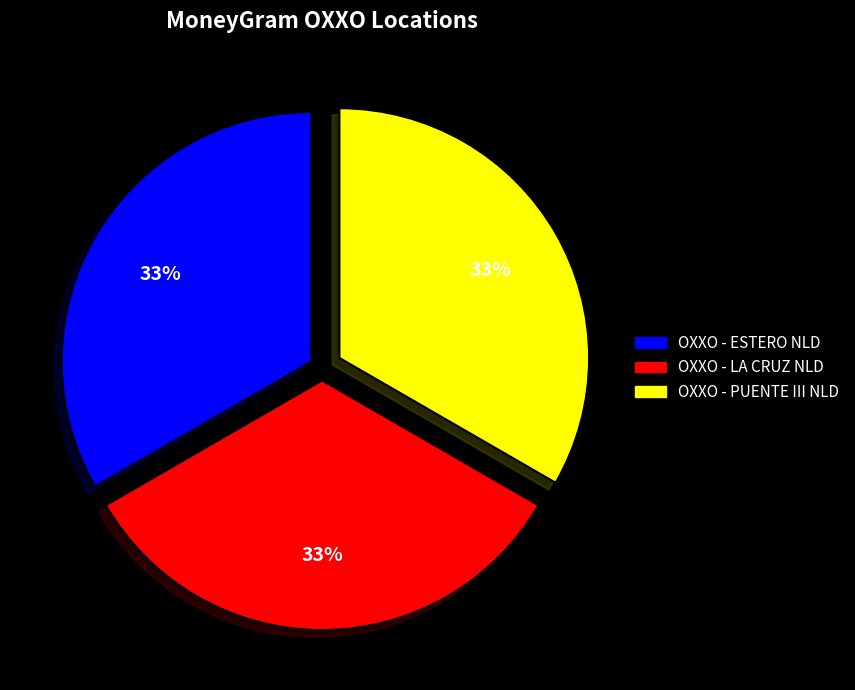

How many slices are in this pie chart?

3